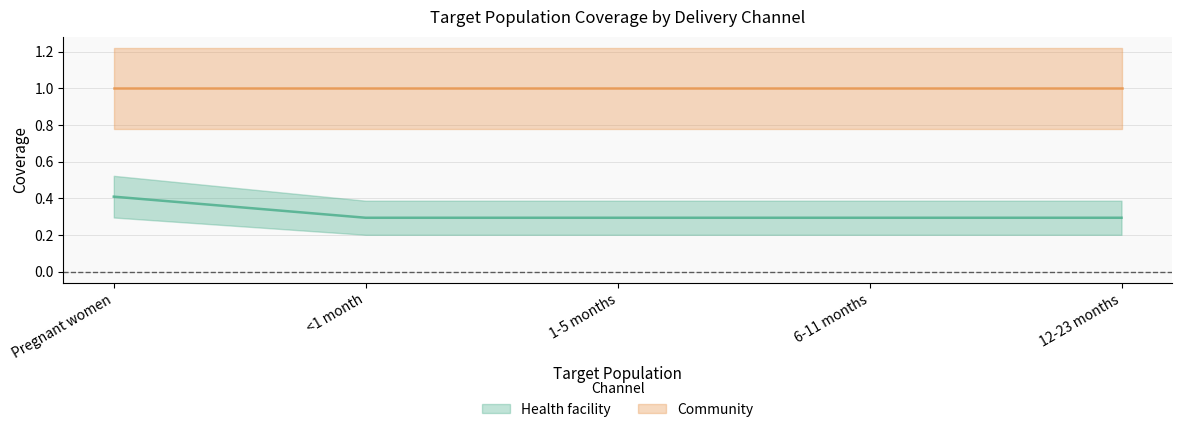

True or false: the data has more than 1 interior local peaks.

False